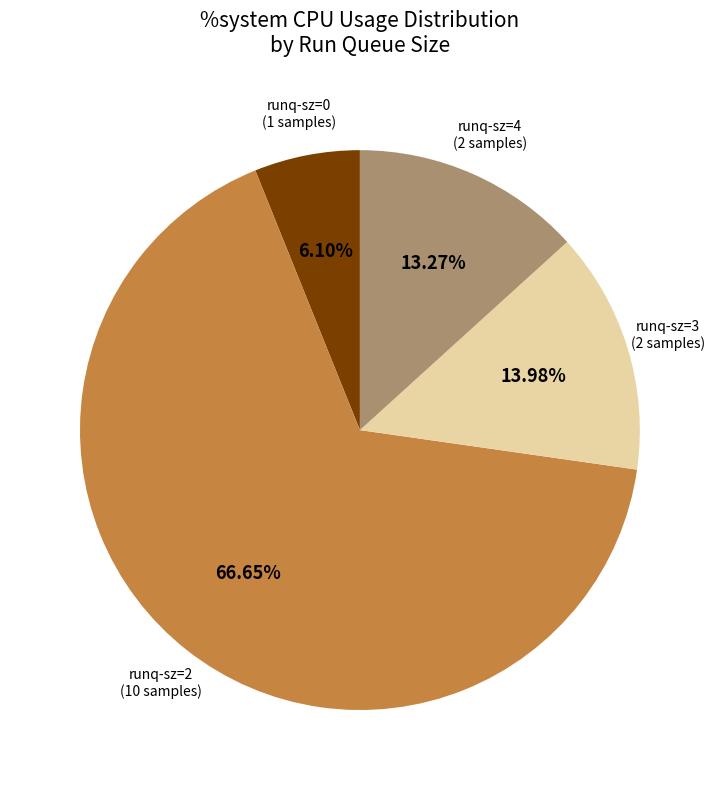

Is there any slice that represents more than half of the pie?

Yes